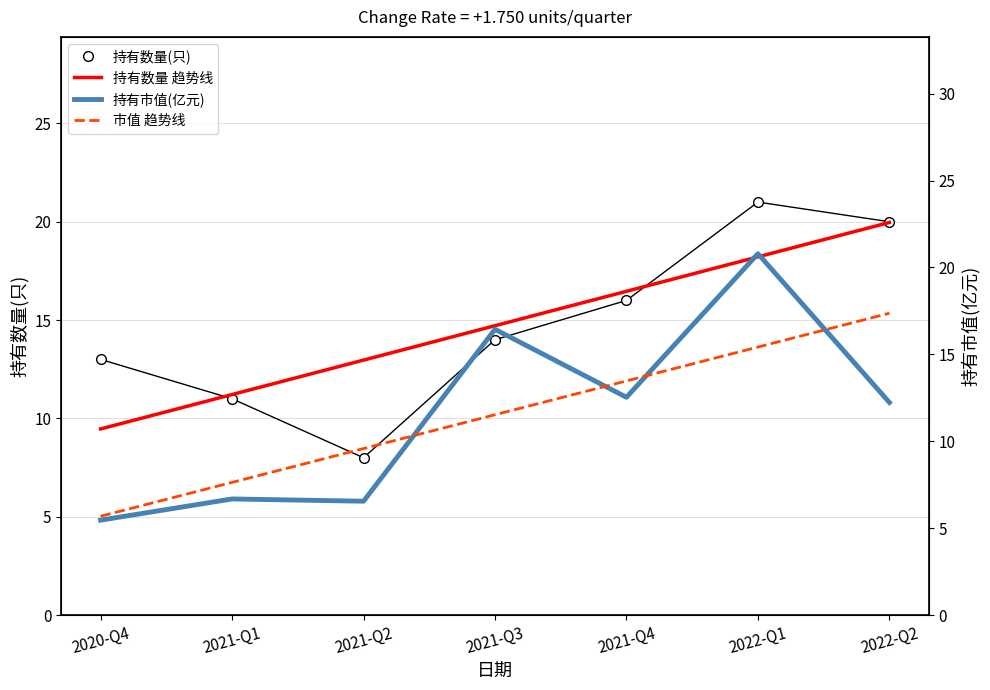

Reading left to right, transcribe all the data shown in this chart.

持有数量(只): 13.0	11.0	8.0	14.0	16.0	21.0	20.0
持有数量 趋势线: 9.5	11.2	13.0	14.7	16.5	18.2	20.0
持有市值(亿元): 5.5	6.7	6.5	16.4	12.5	20.8	12.2
市值 趋势线: 5.7	7.6	9.6	11.5	13.5	15.4	17.4